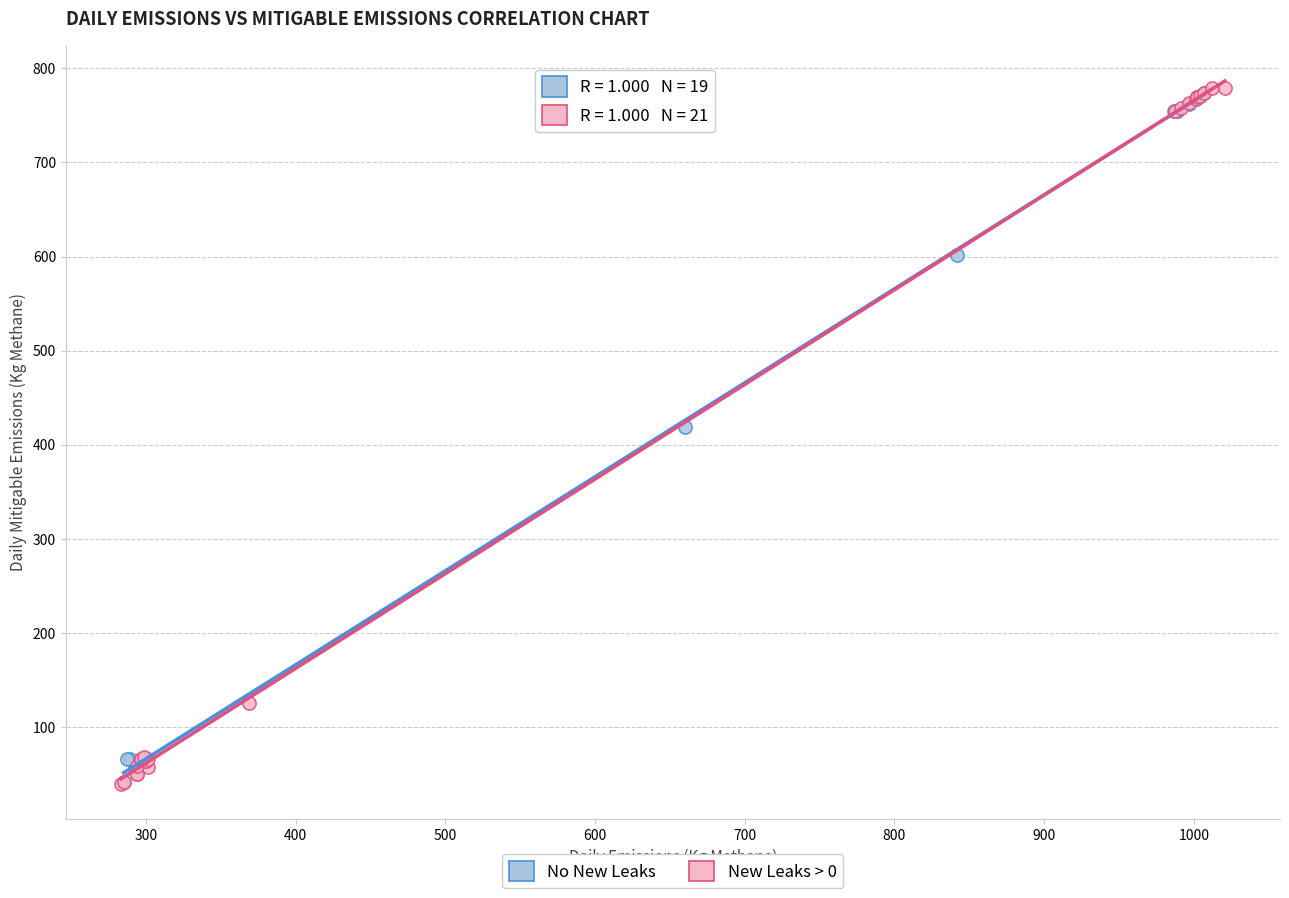

Which series has the widest spread of Y values?

New Leaks > 0